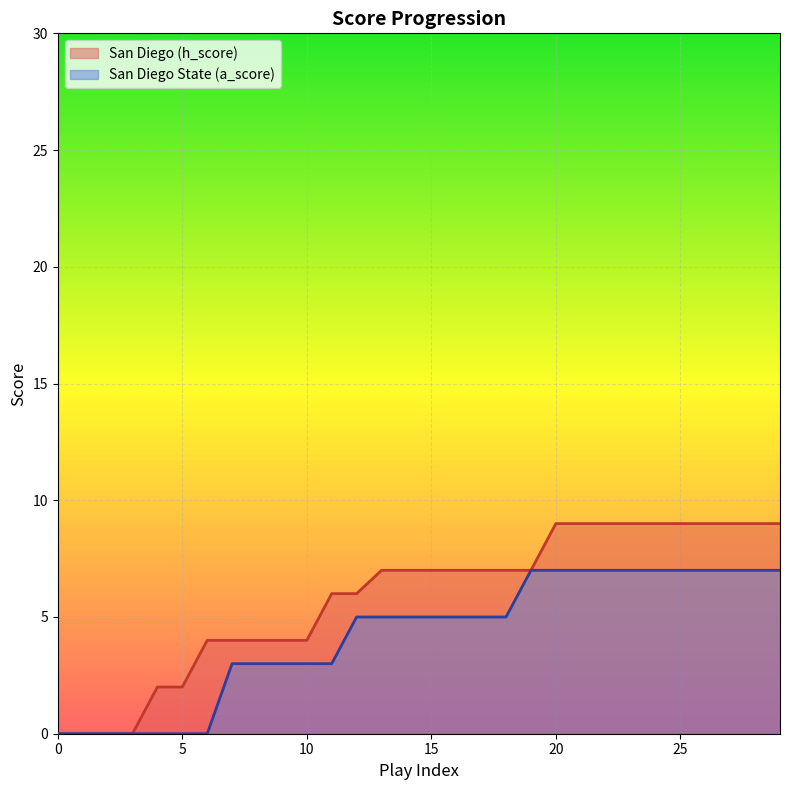

True or false: San Diego (h_score) and San Diego State (a_score) intersect in this chart.

False